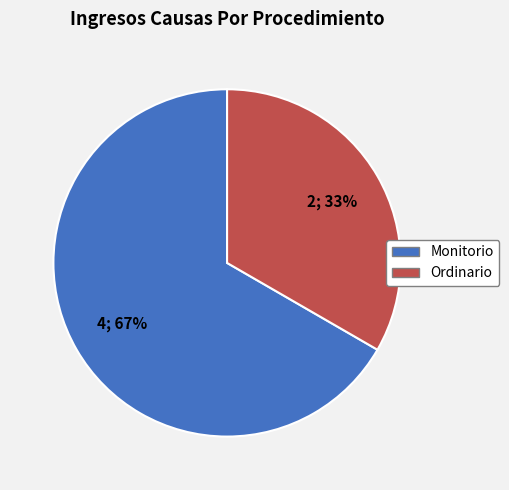

How many segments does this pie chart have?

2